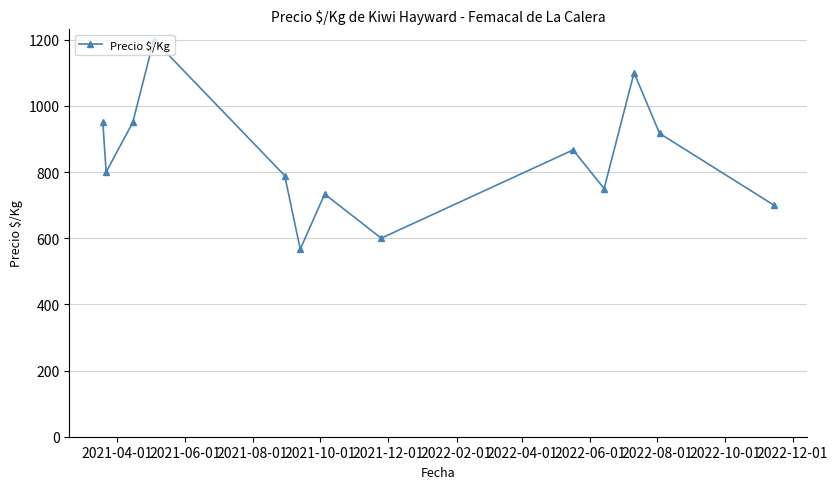

How many lines are shown in the chart?

1